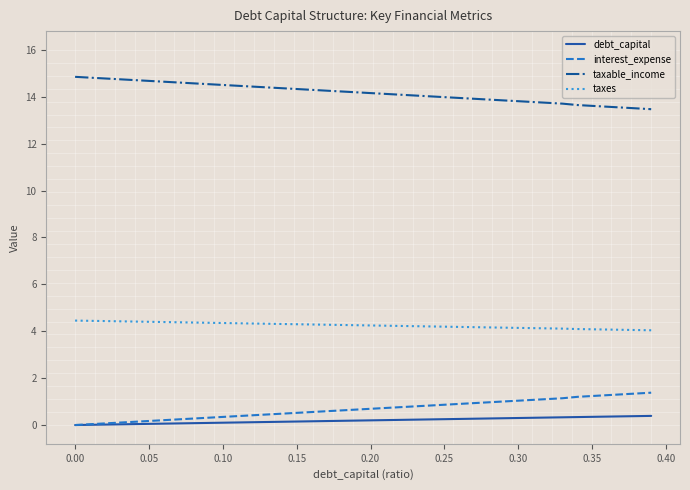

Which series has the largest total across all categories?

taxable_income